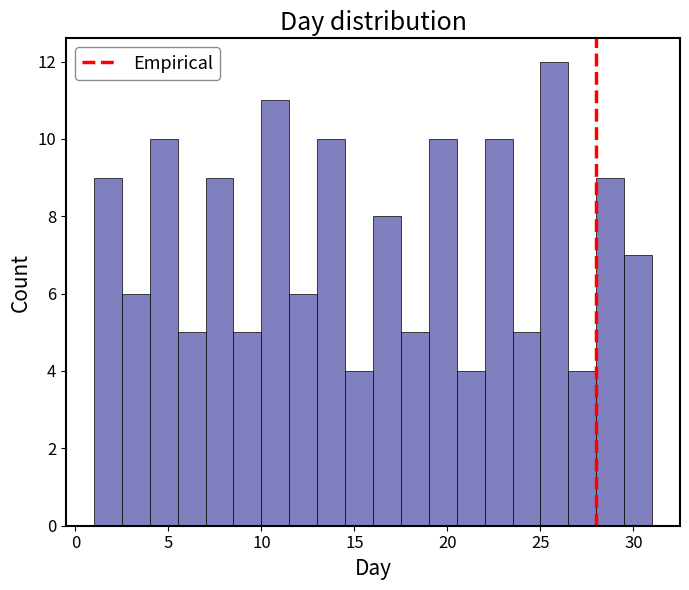

Read against the x-axis, roughly where is the centre of the tallest bar?

26.0